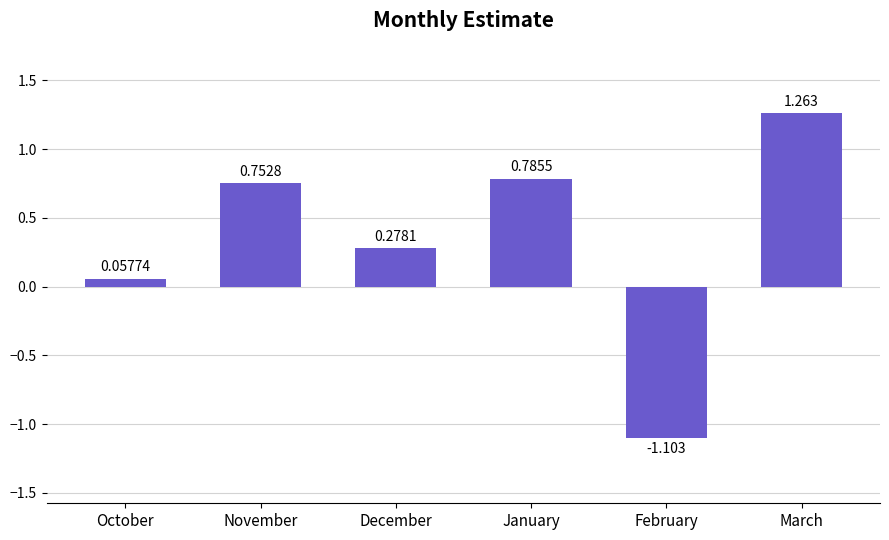

What is the label of the 6th bar from the left?

March